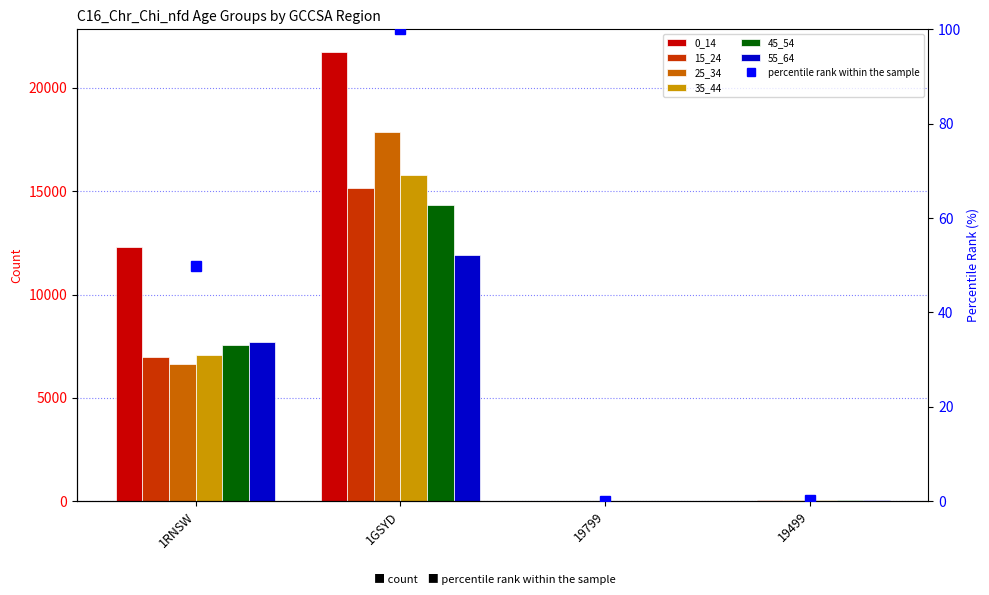

Reading left to right, extract all data points from this chart.

0_14: 12296	21746	0	13
15_24: 6973	15138	0	47
25_34: 6649	17864	4	60
35_44: 7068	15776	0	42
45_54: 7576	14331	0	39
55_64: 7716	11927	3	42